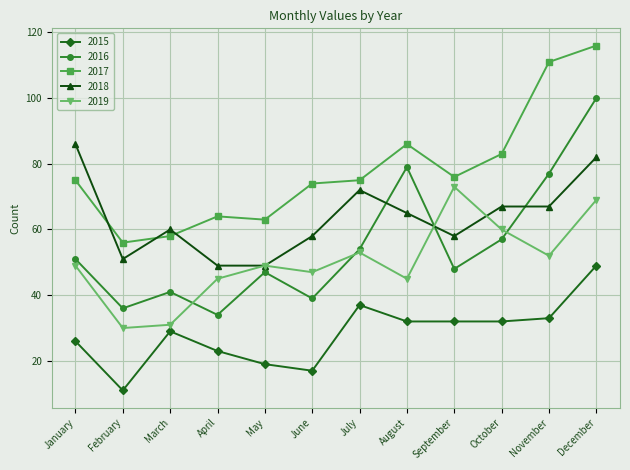

Which category has the highest value in the 2017 series?

December